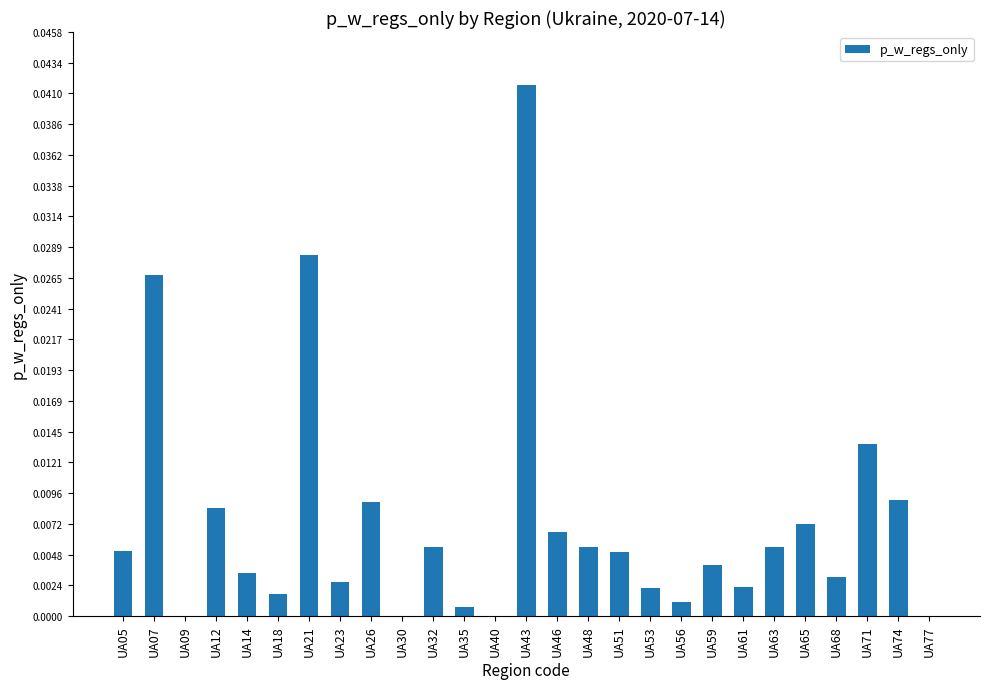

The value at UA71 is 0.0. True or false?

True